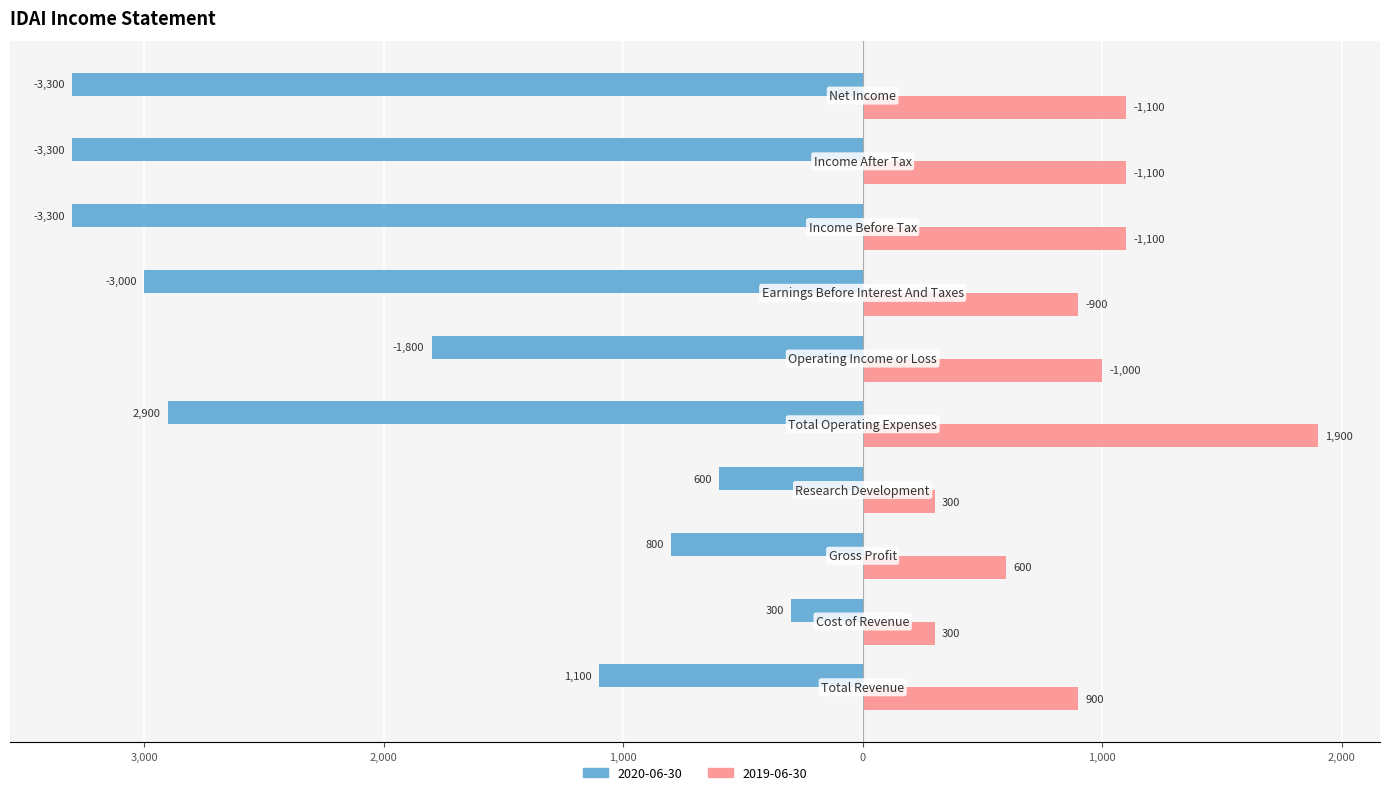

What are all the series names shown in the legend?

2020-06-30, 2019-06-30